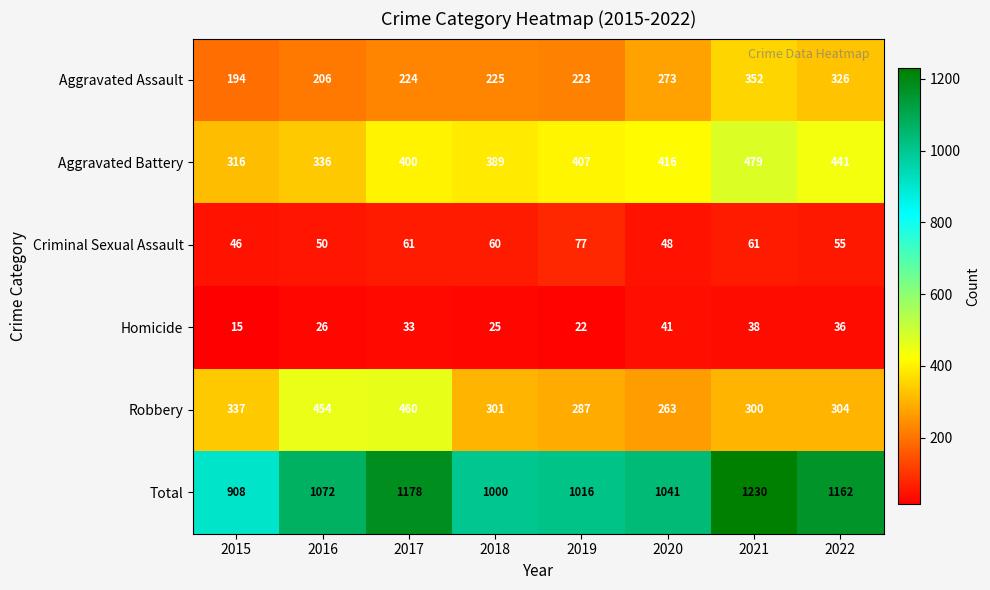

What is the minimum value shown in the chart?

15